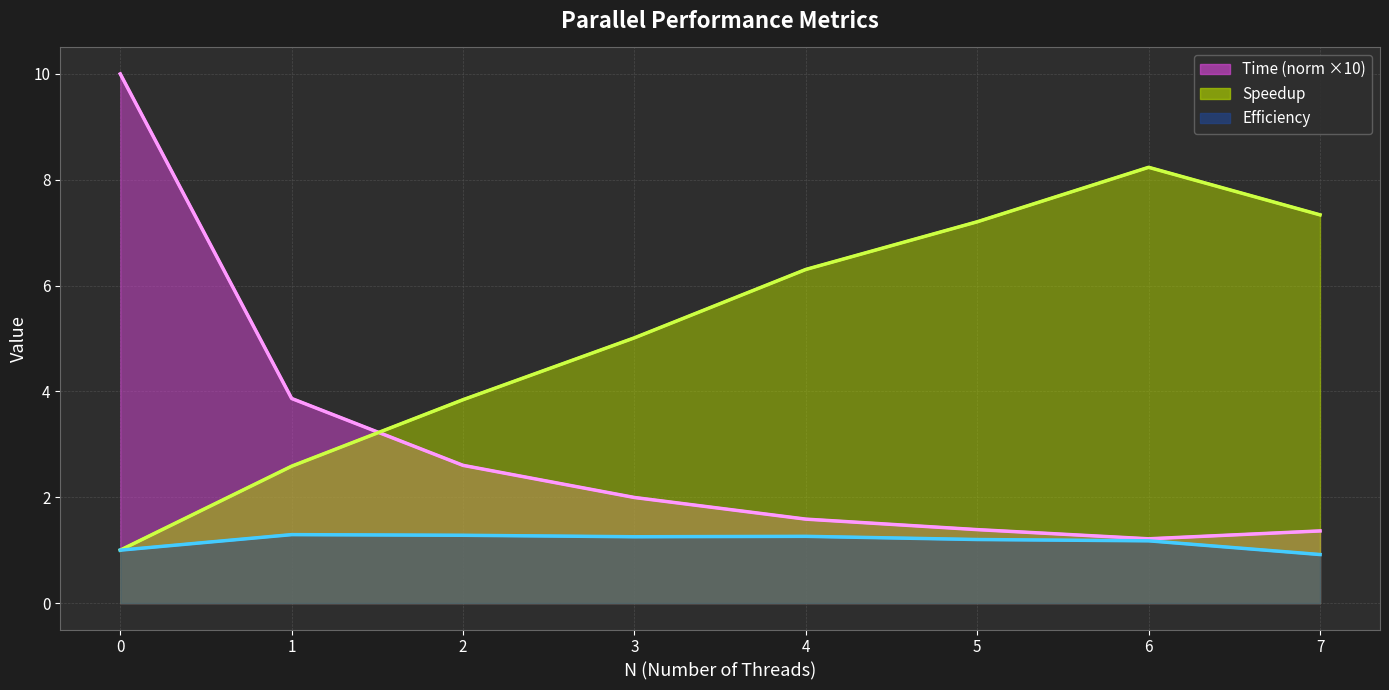

Rank the categories by Efficiency value from lowest to highest.

7, 0, 6, 5, 3, 4, 2, 1